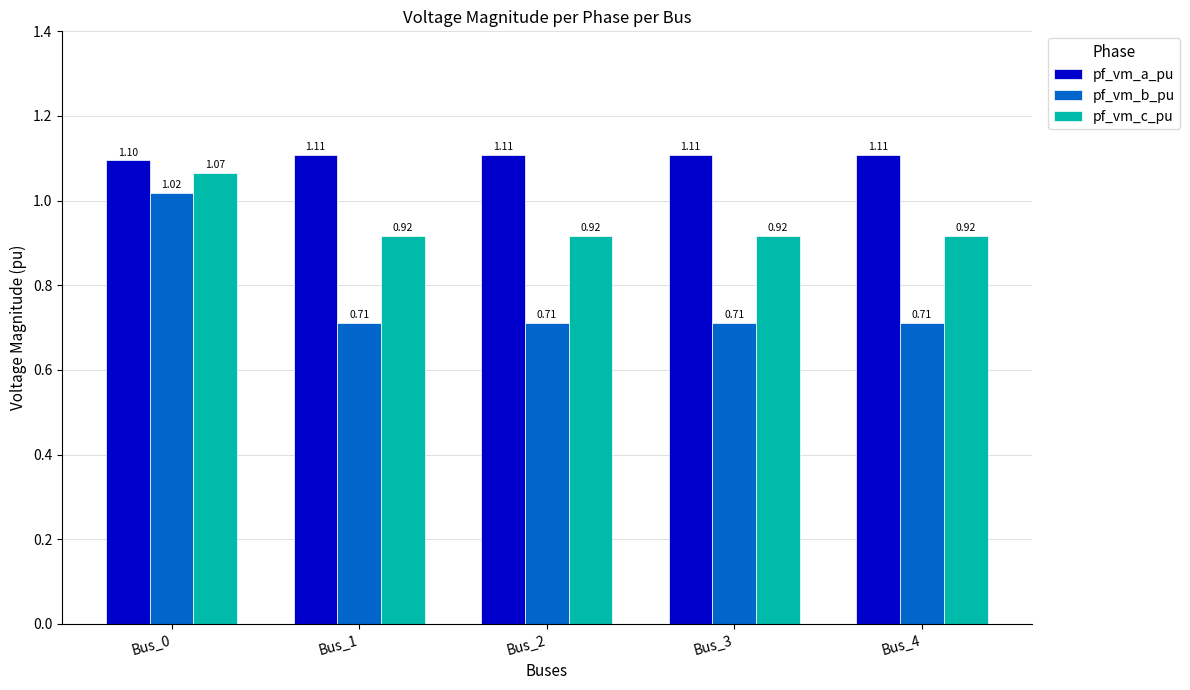

At Bus_1, list the series in order from largest to smallest.

pf_vm_a_pu, pf_vm_c_pu, pf_vm_b_pu